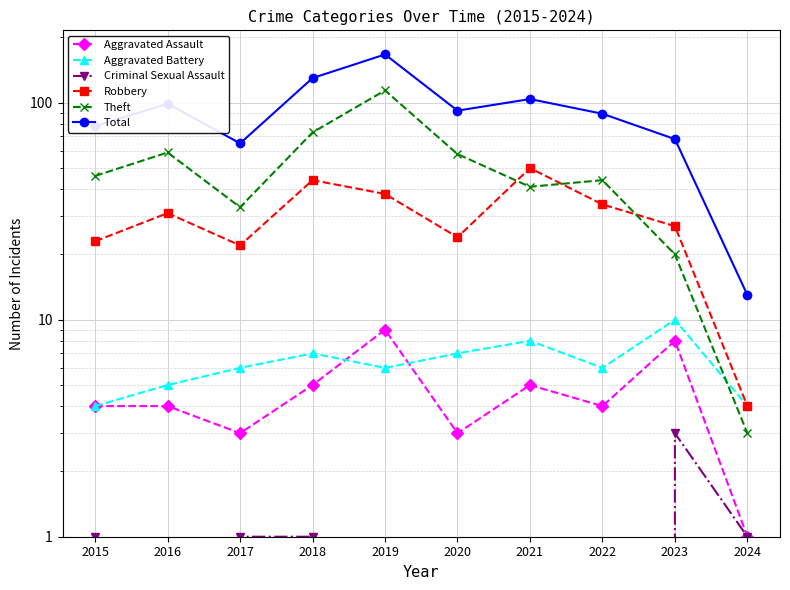

How many lines are shown in the chart?

6